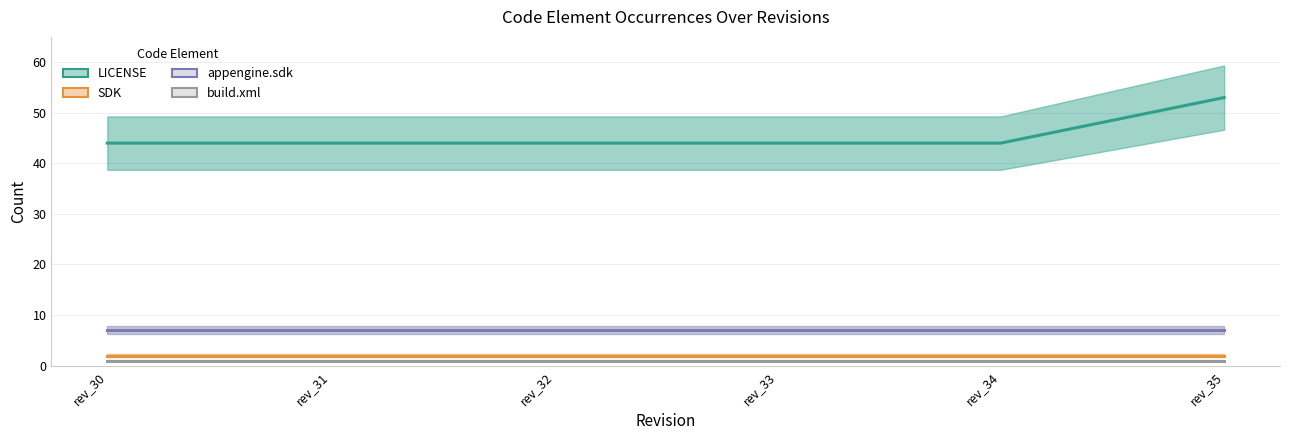

What is the average value of the SDK series?

2